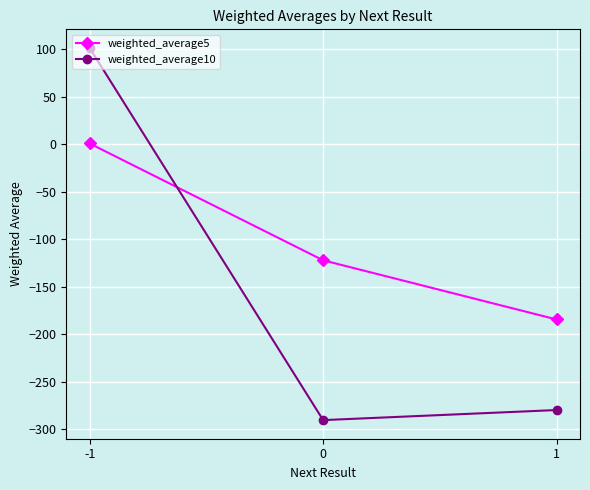

What is the total value across all series at -1?

102.2